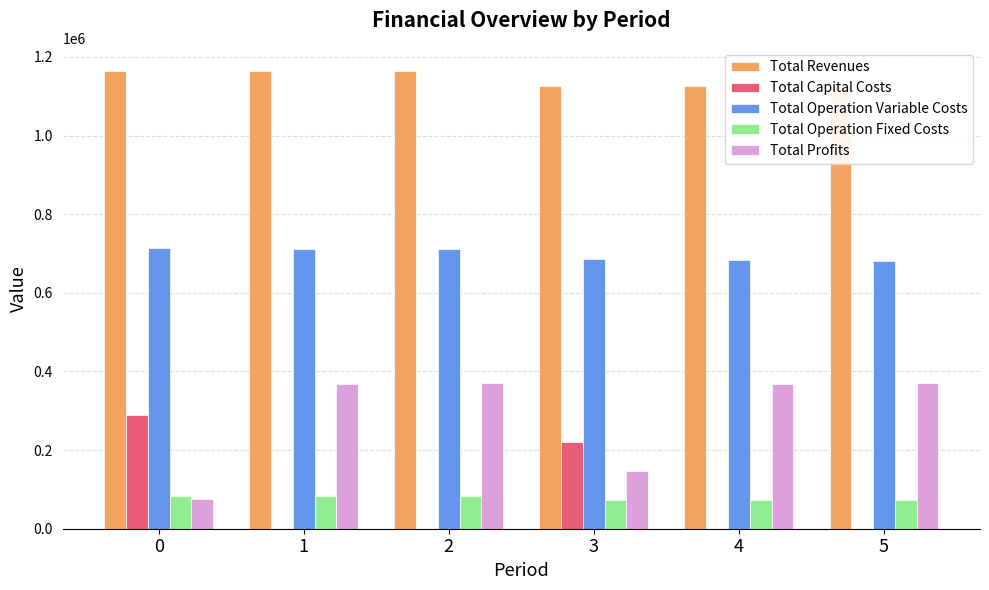

Reading left to right, what are all the values shown in this chart?

Total Revenues: 1164923.8	1164923.8	1164923.8	1126167.2	1126167.2	1126167.2
Total Capital Costs: 290400.0	0.0	0.0	220800.0	0.0	0.0
Total Operation Variable Costs: 714387.4	712641.7	710893.5	685546.0	683889.4	682230.4
Total Operation Fixed Costs: 83787.6	83787.6	83787.6	73363.0	73363.0	73363.0
Total Profits: 76348.8	368494.5	370242.6	146458.1	368914.8	370573.7